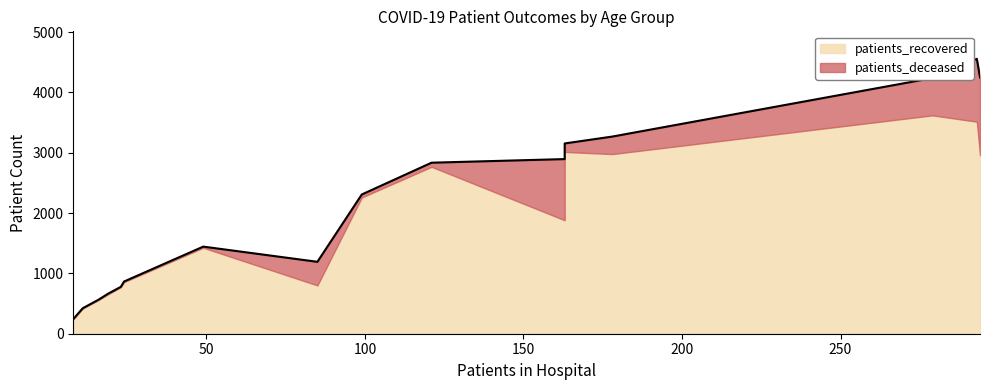

Rank the series by their maximum value, from highest to lowest.

patients_recovered, patients_deceased